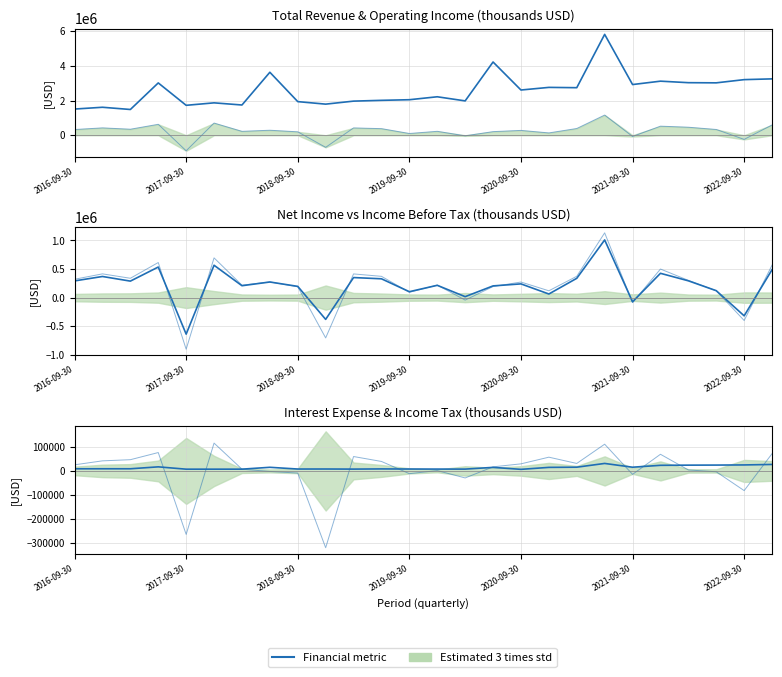

At 22, list the series in order from largest to smallest.

Total Revenue, Operating Income, Income Before Tax, Net Income, Interest & Tax error